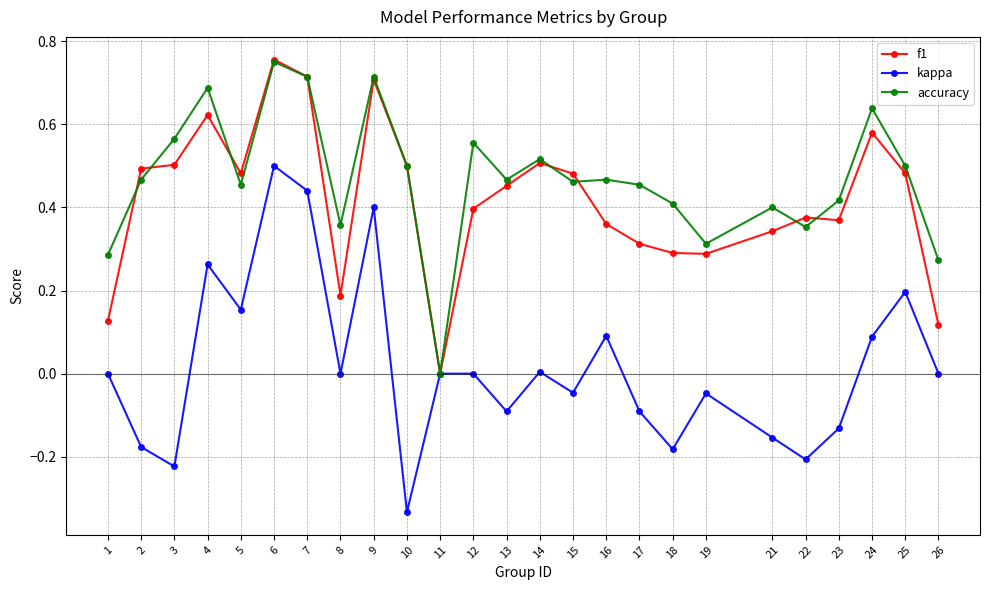

How many distinct data groups are displayed?

3